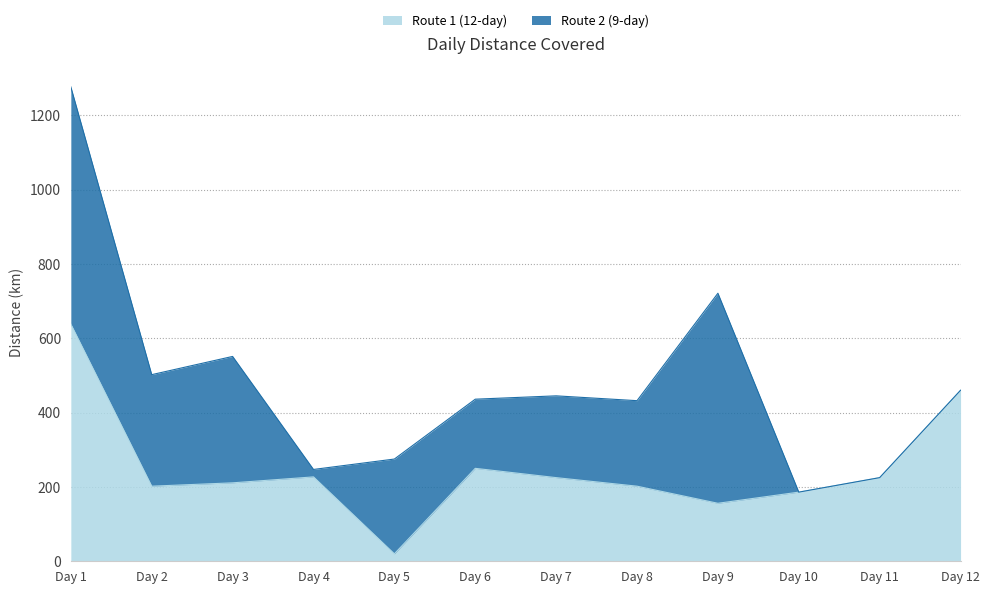

What is the ratio of the value at Day 5 to the value at Day 3?

0.1